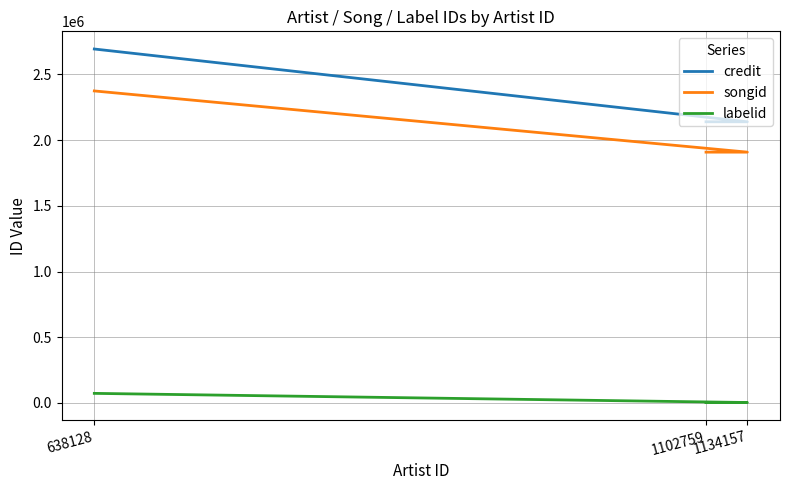

Which category has the lowest value across all series?

1134157